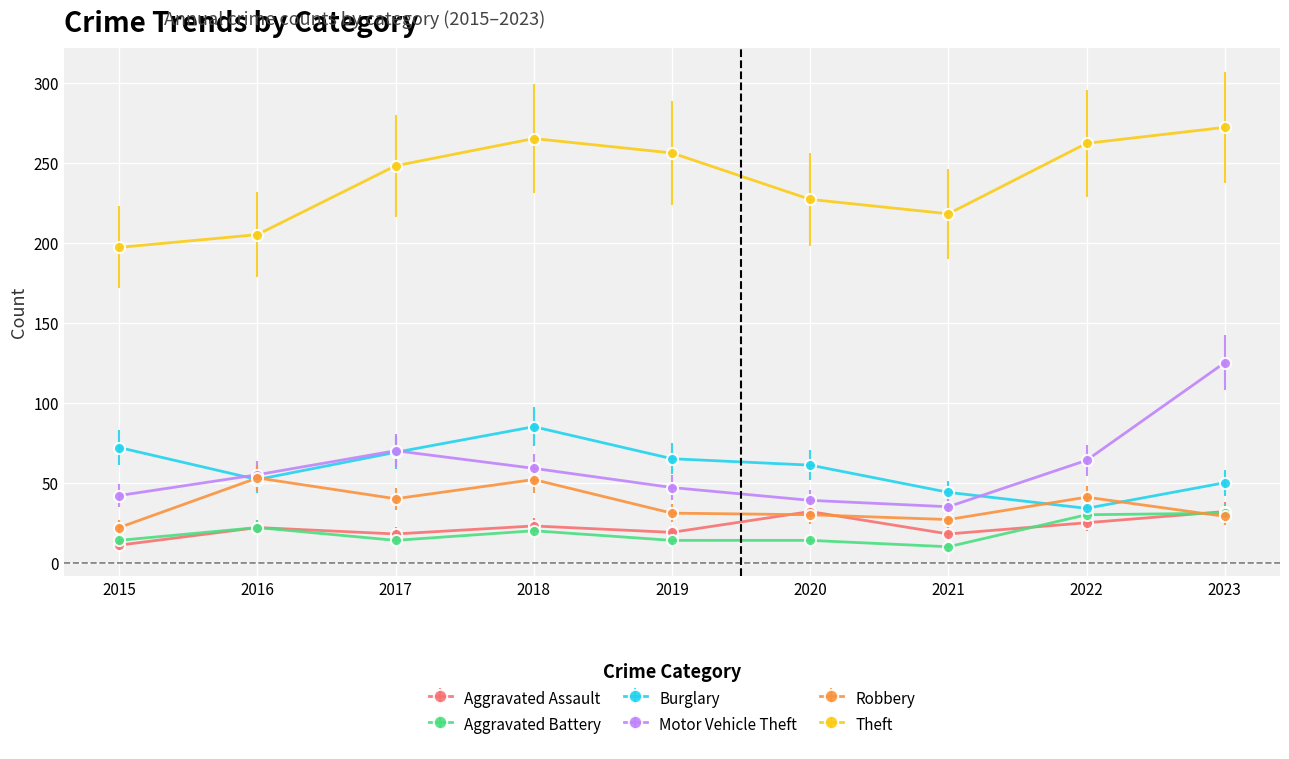

How many data points in Aggravated Assault are less than 22?

4